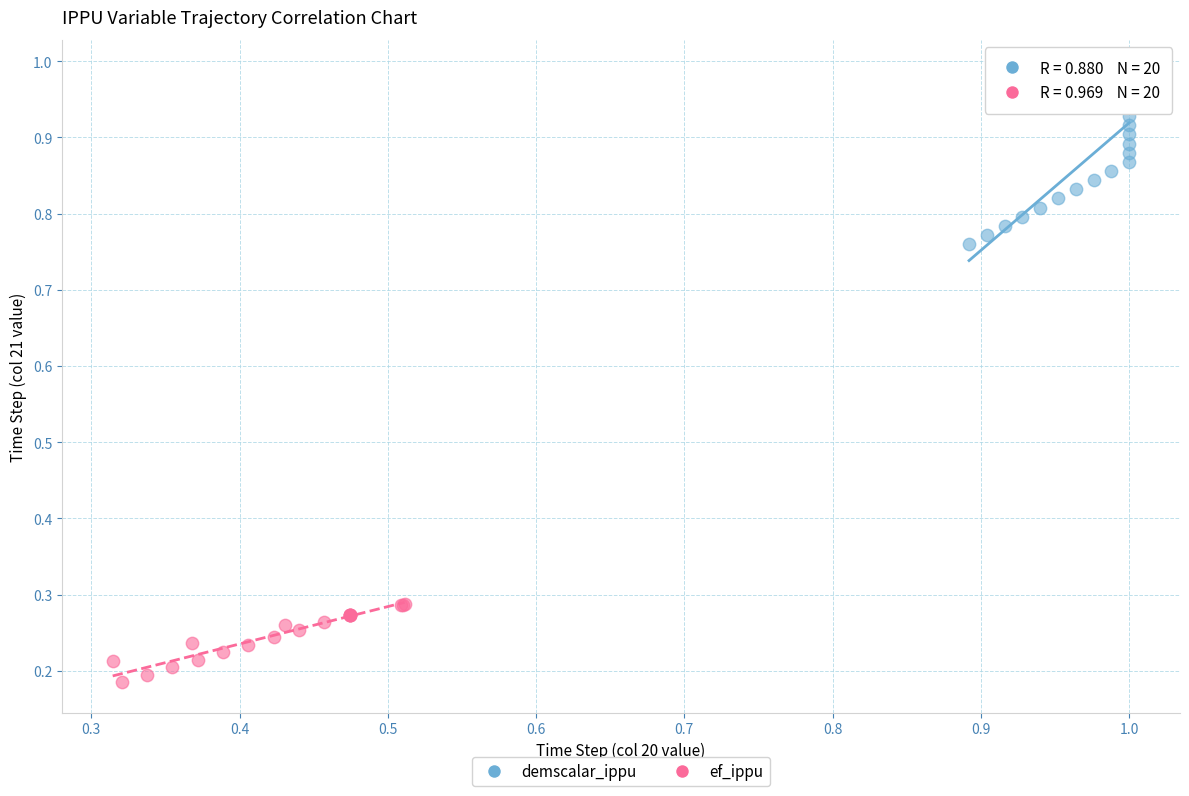

Which series has the widest spread of Y values?

demscalar_ippu